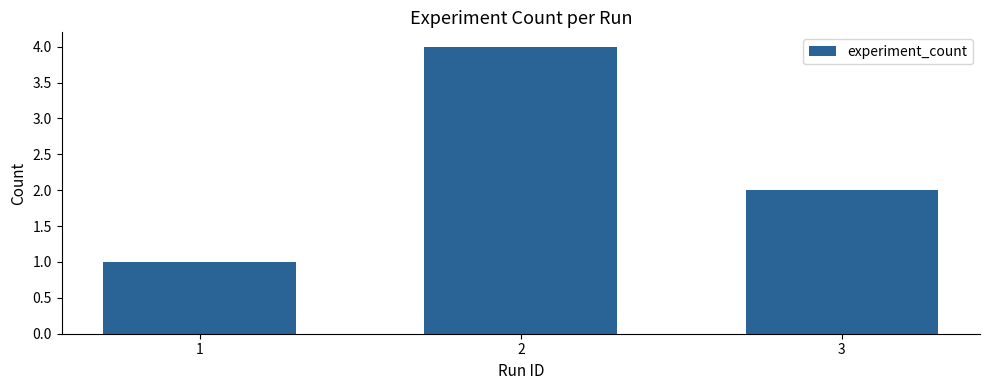

Reading left to right, what are all the values shown in this chart?

1	4	2